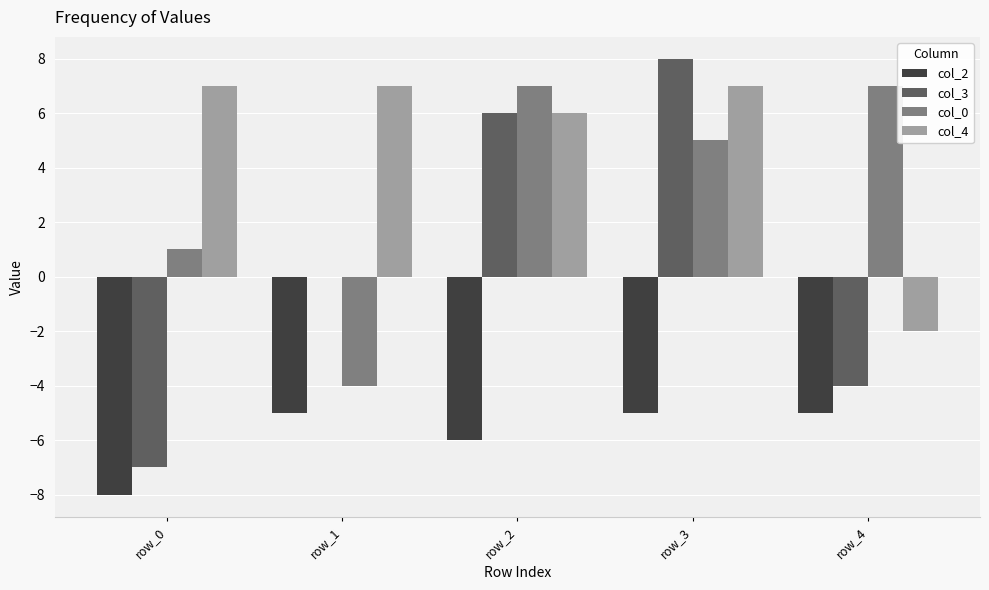

How many distinct data groups are displayed?

4